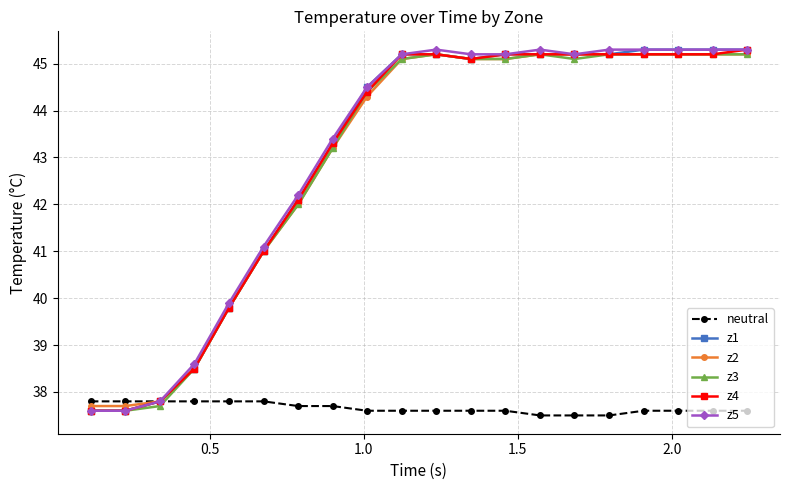

What is the value of the neutral point at the 6th from the left?

37.8